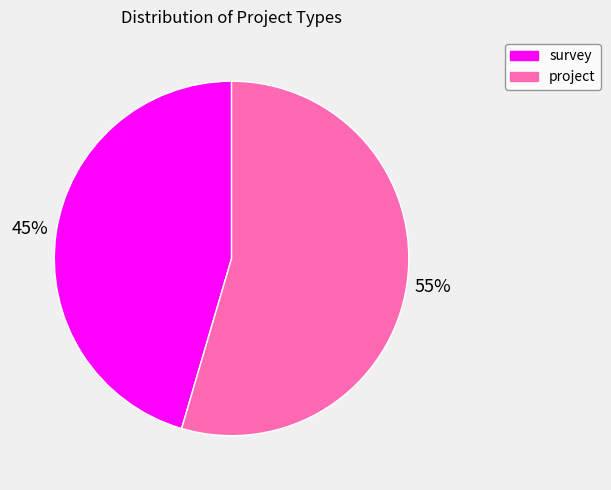

To the nearest percent, what is the combined percentage of project and survey?

100%